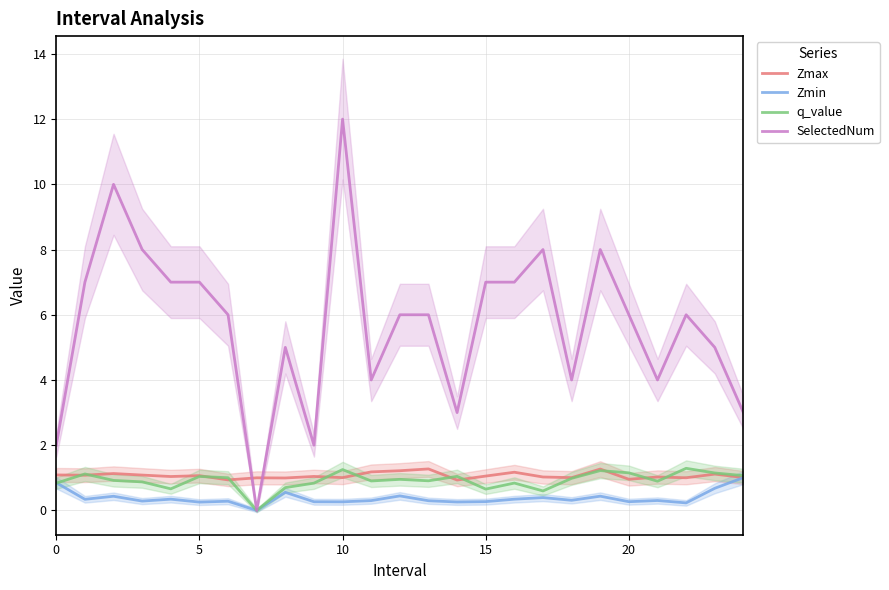

True or false: q_value and SelectedNum intersect in this chart.

False